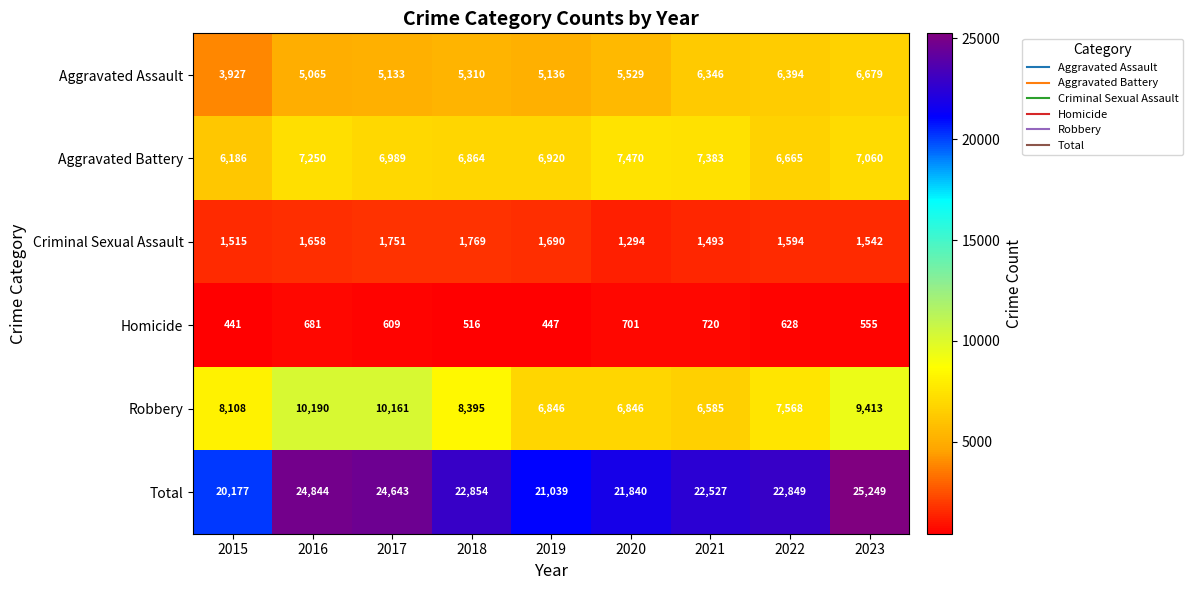

What is the spread (max minus min) of values at 2023?

24694